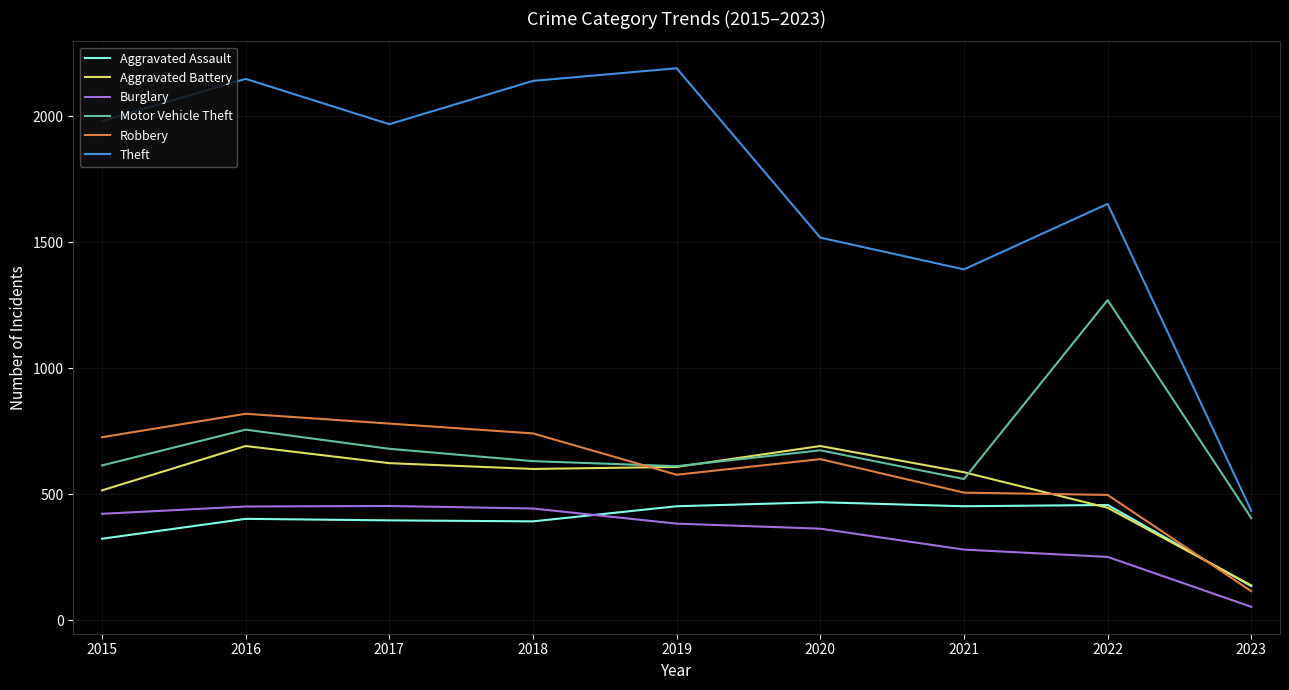

Which series has the largest range (max minus min)?

Theft